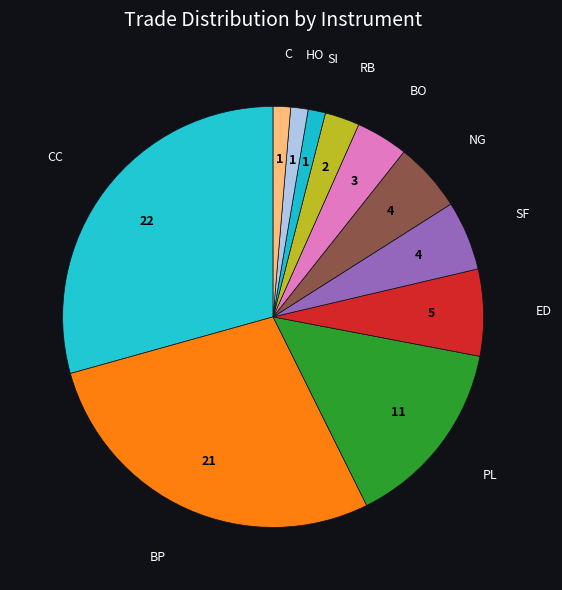

How many slices are in this pie chart?

11